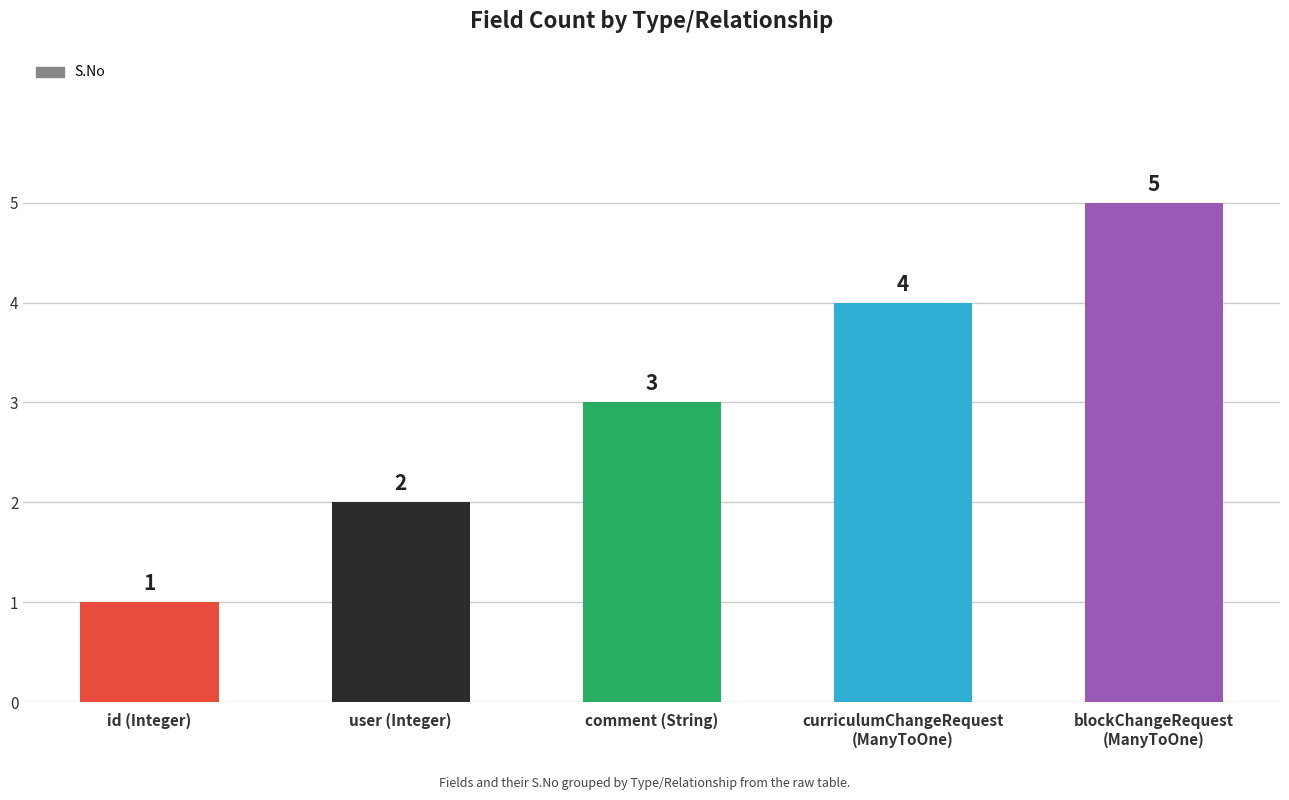

What is the label of the 1st bar from the left?

id (Integer)